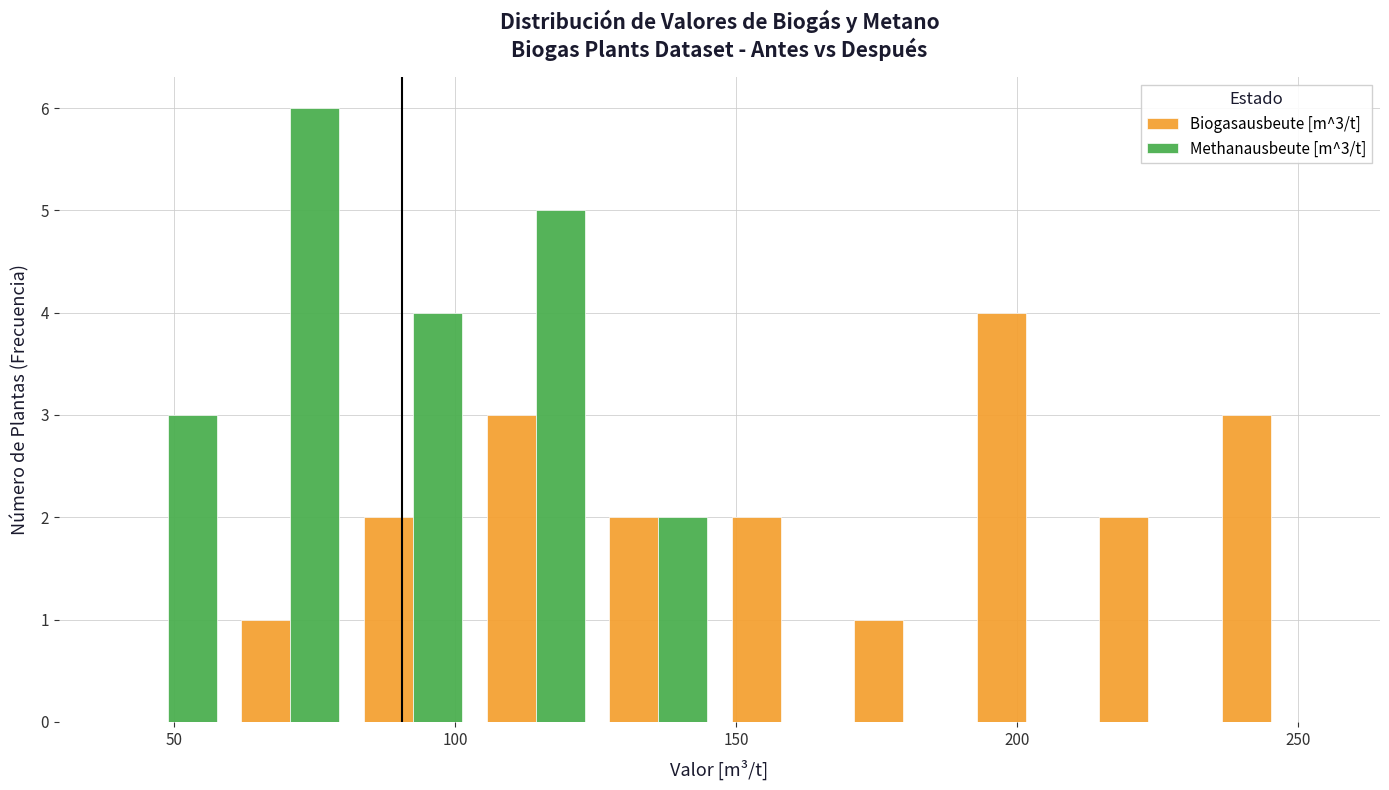

In the Methanausbeute [m^3/t] series, which range on the x-axis has the tallest bar?

60 to 80